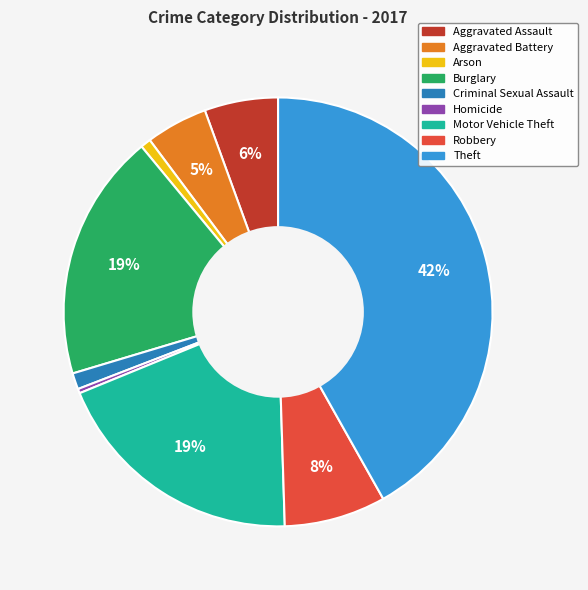

To the nearest percent, what is the difference between the largest and smallest slice percentages?

42%